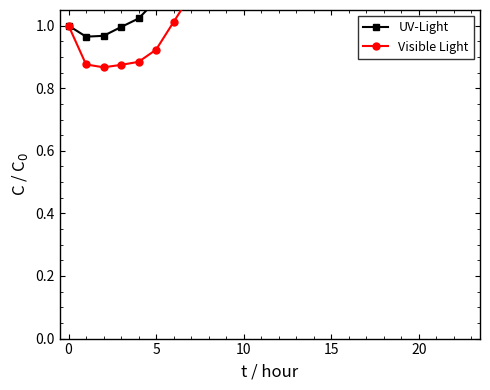

How many values in the UV-Light series exceed 1?

20